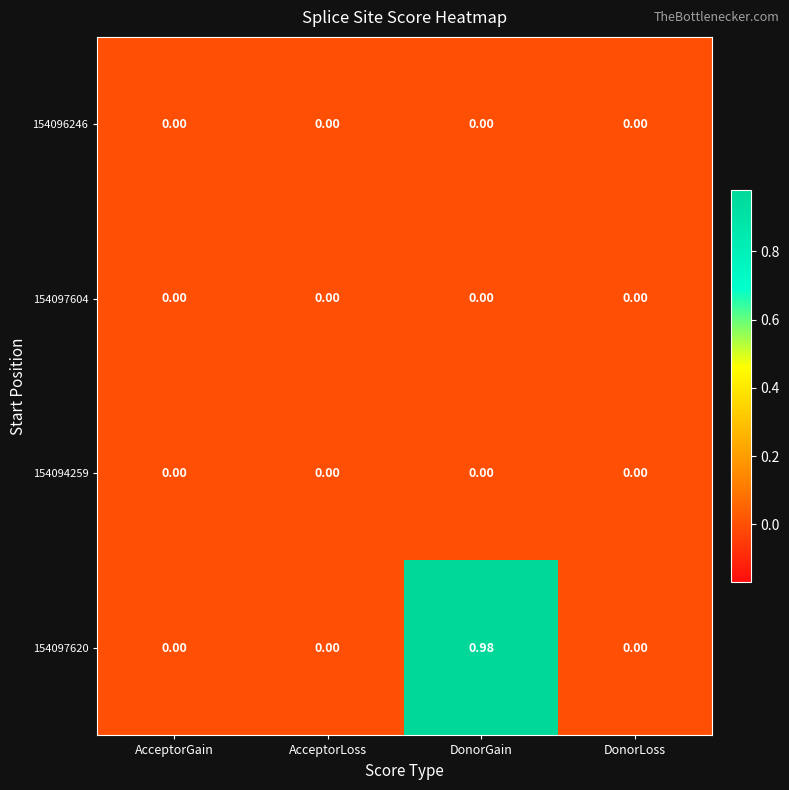

Which series has the largest range (max minus min)?

154097620